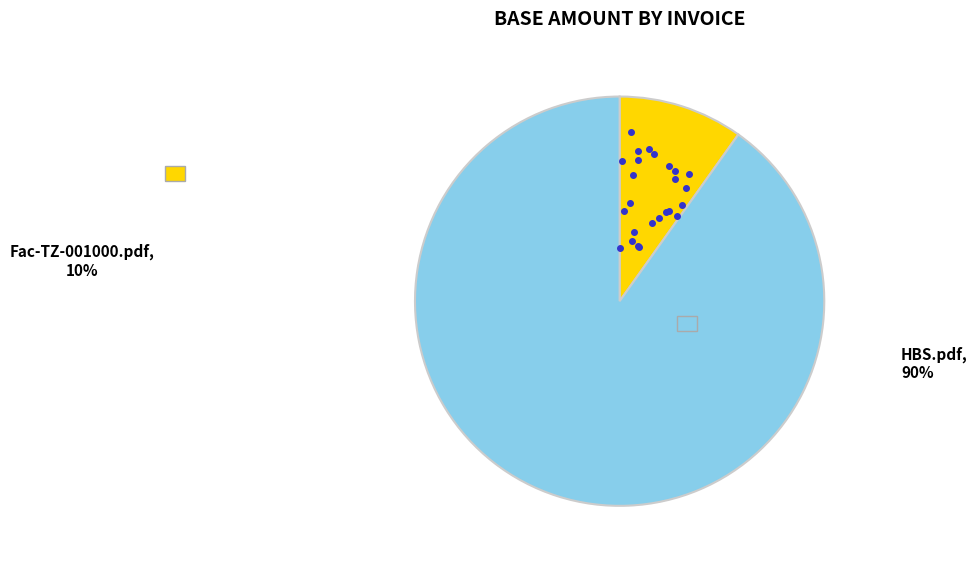

Is there any slice that represents more than half of the pie?

Yes